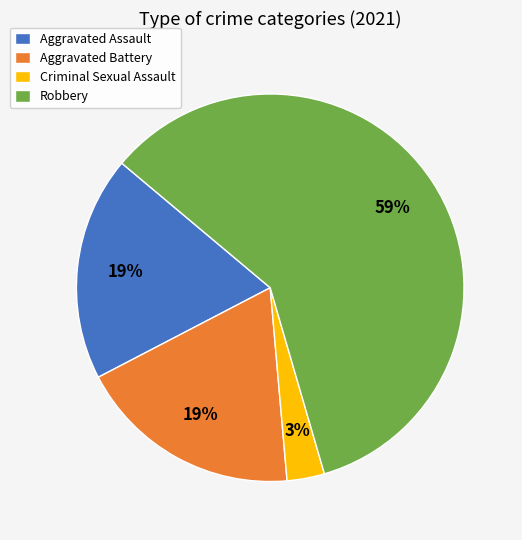

How many slices are in this pie chart?

4